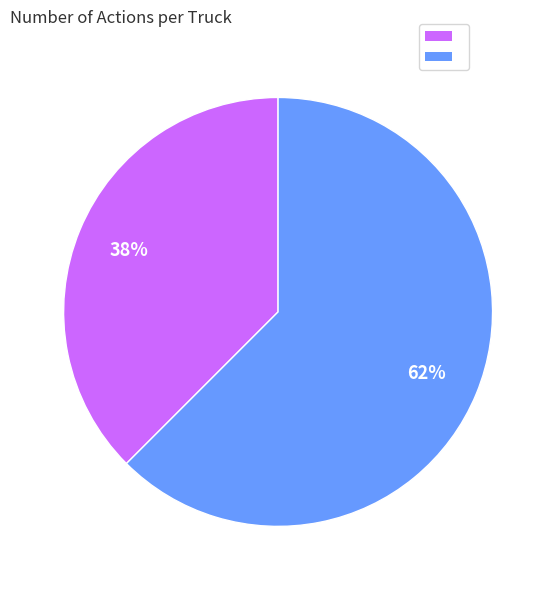

How many slices are in this pie chart?

2